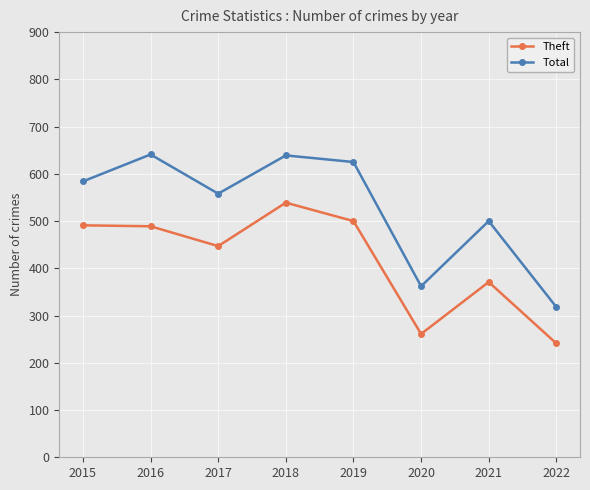

Is it true that Theft equals 447 at 2017?

True